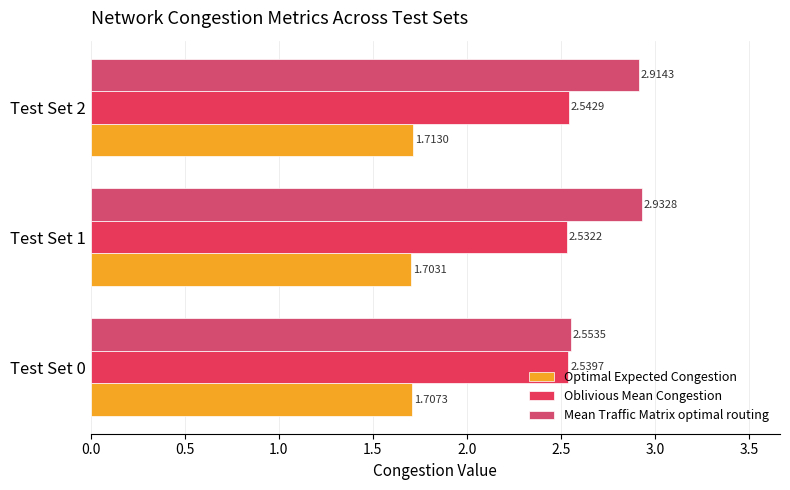

At which label is Oblivious Mean Congestion closest to 2?

Test Set 1